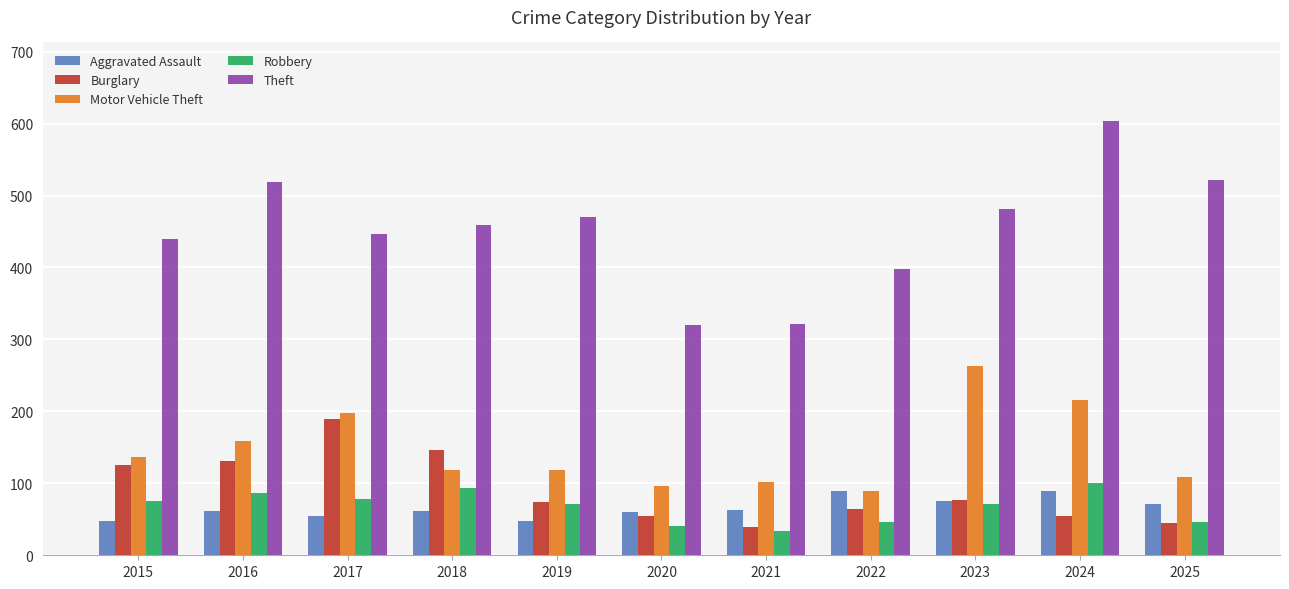

Which series has the widest spread of values?

Theft